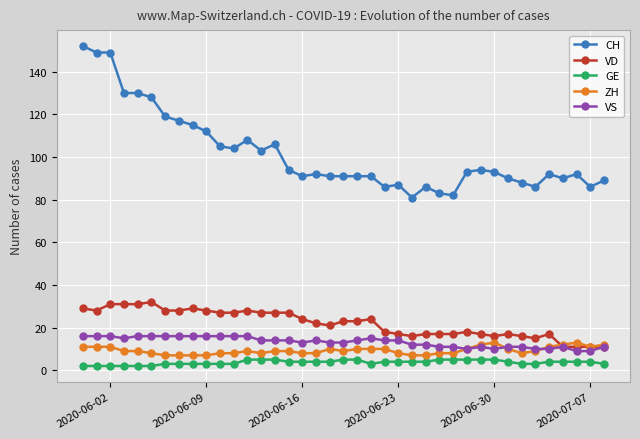

True or false: CH has more than 1 interior local peaks.

True